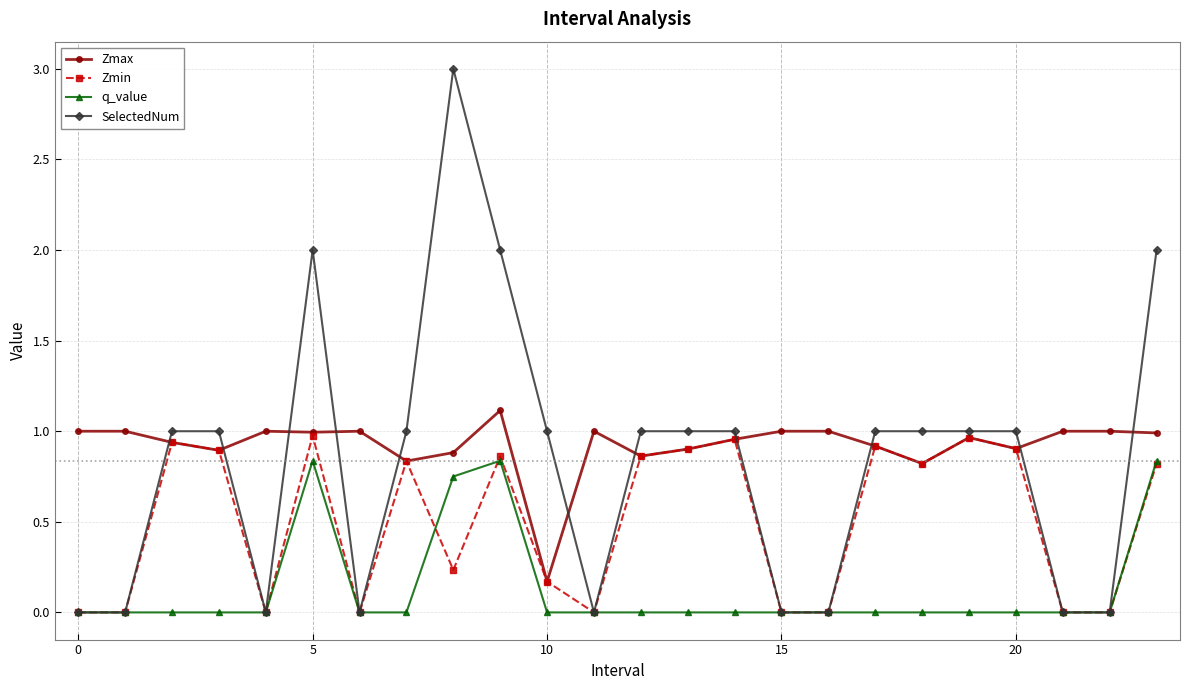

True or false: Zmax has more than 2 interior local peaks.

True